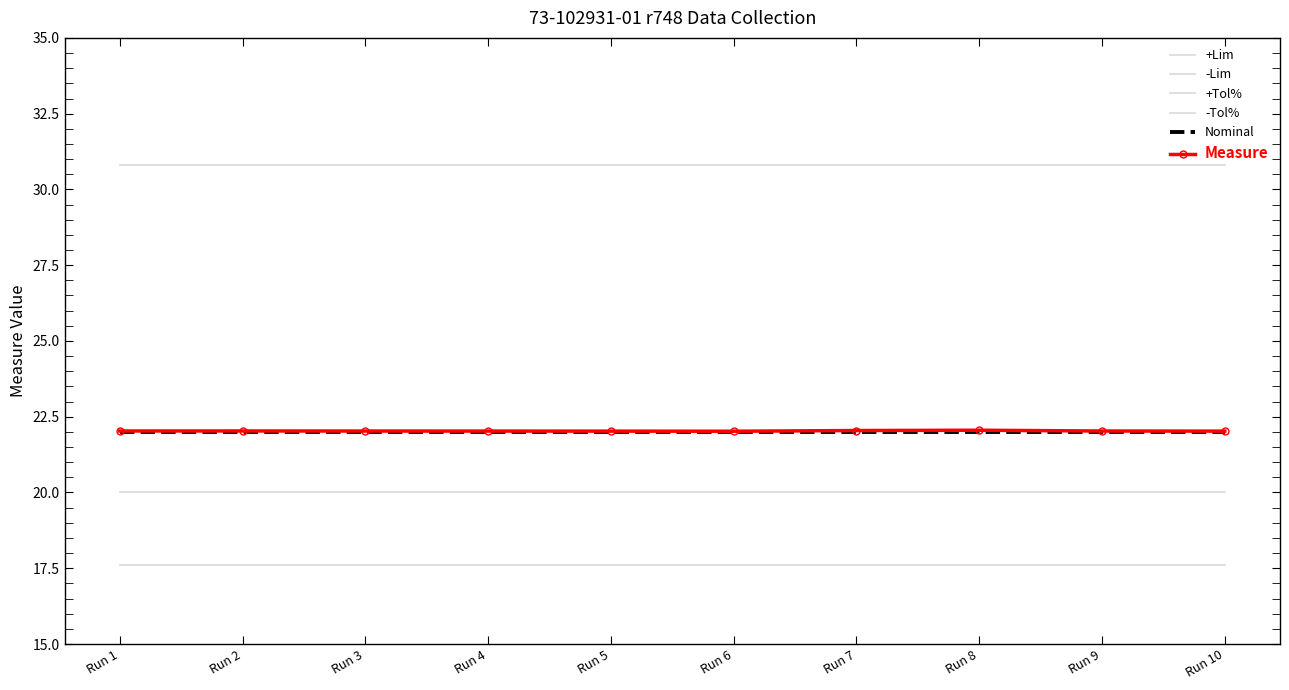

Which series has the largest total across all categories?

+Tol%